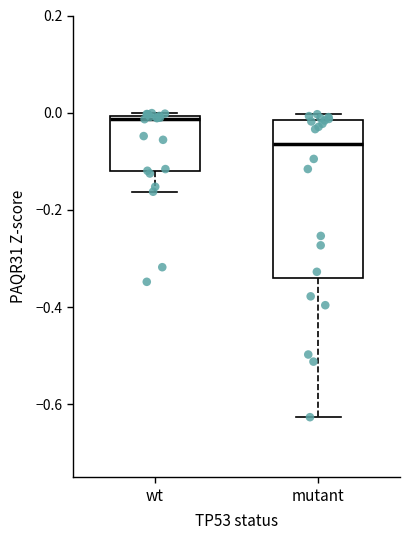

Comparing the boxes themselves (not the whiskers), which one is the tallest?

mutant